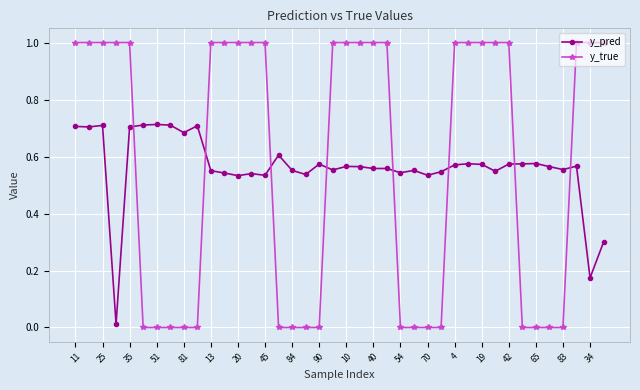

What is the sum of all y_pred values?

22.4